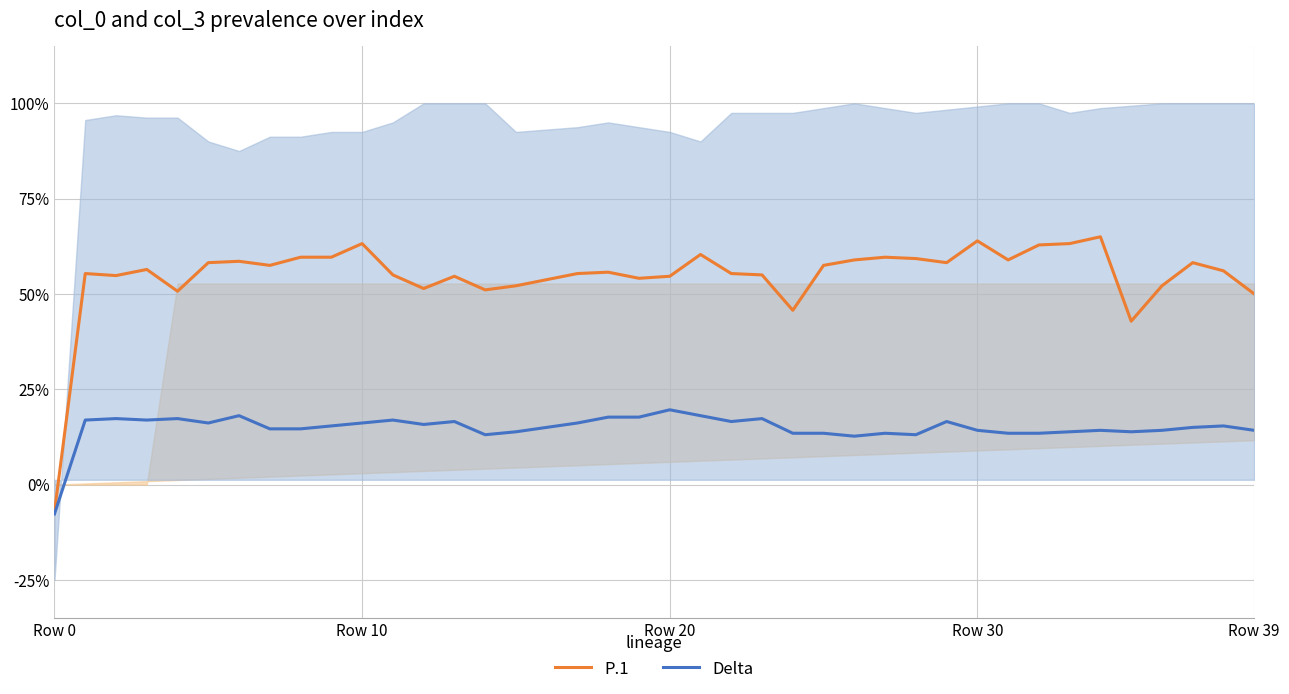

List the series in order of their overall mean, highest first.

P.1, Delta